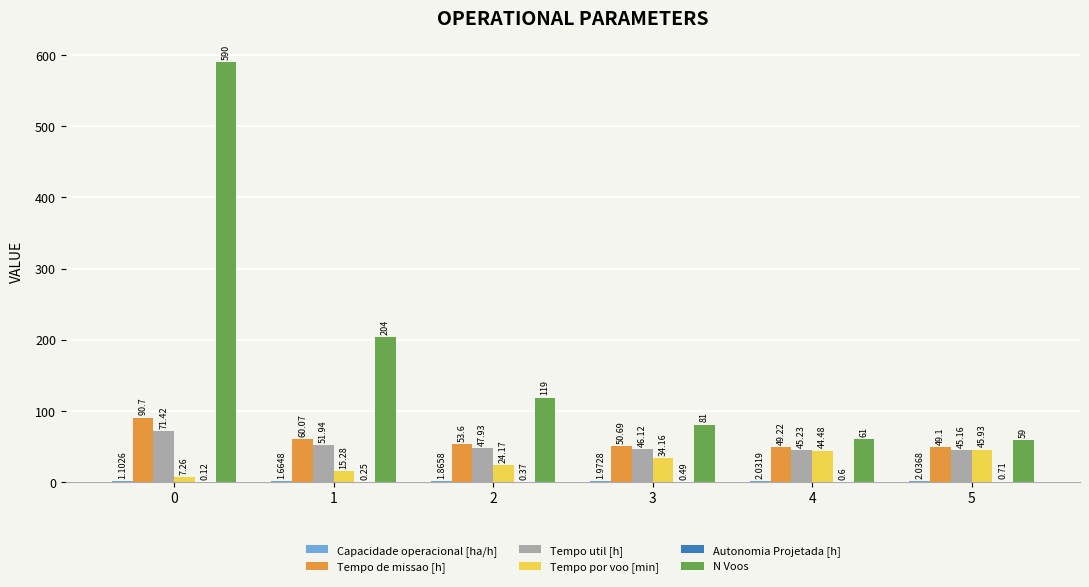

What is the approximate value of Tempo por voo [min] at 4?

44.5